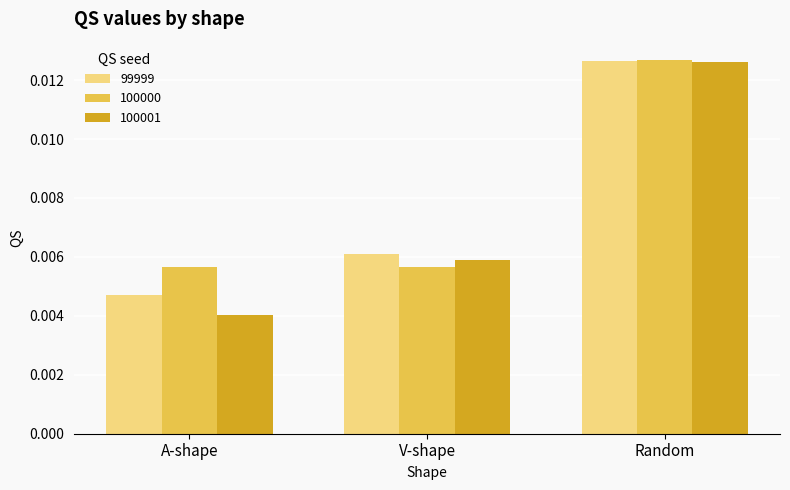

Which series has the widest spread of values?

100001